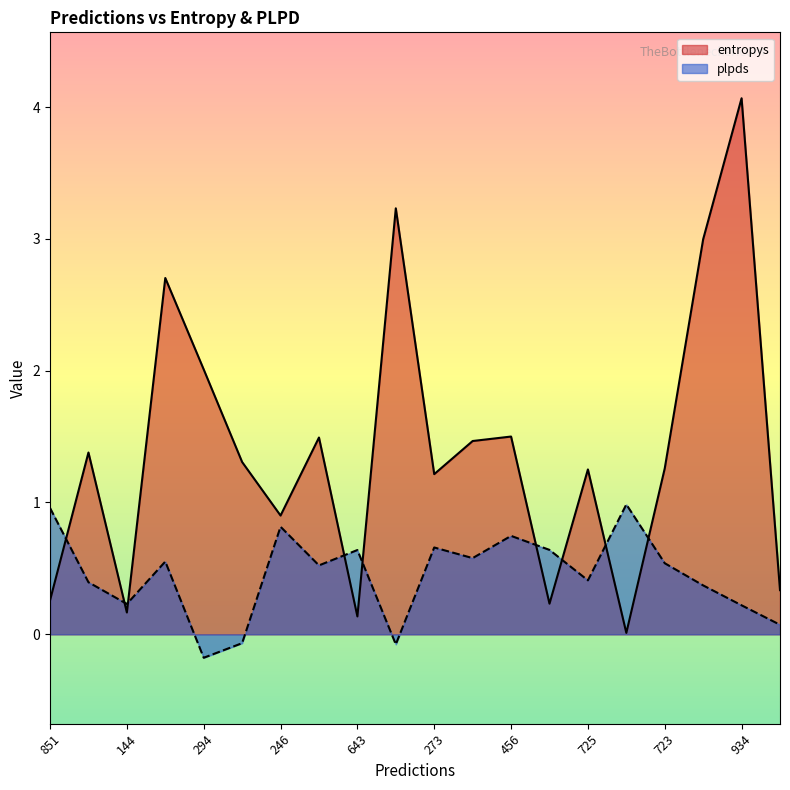

Does the chart have visible grid lines?

No